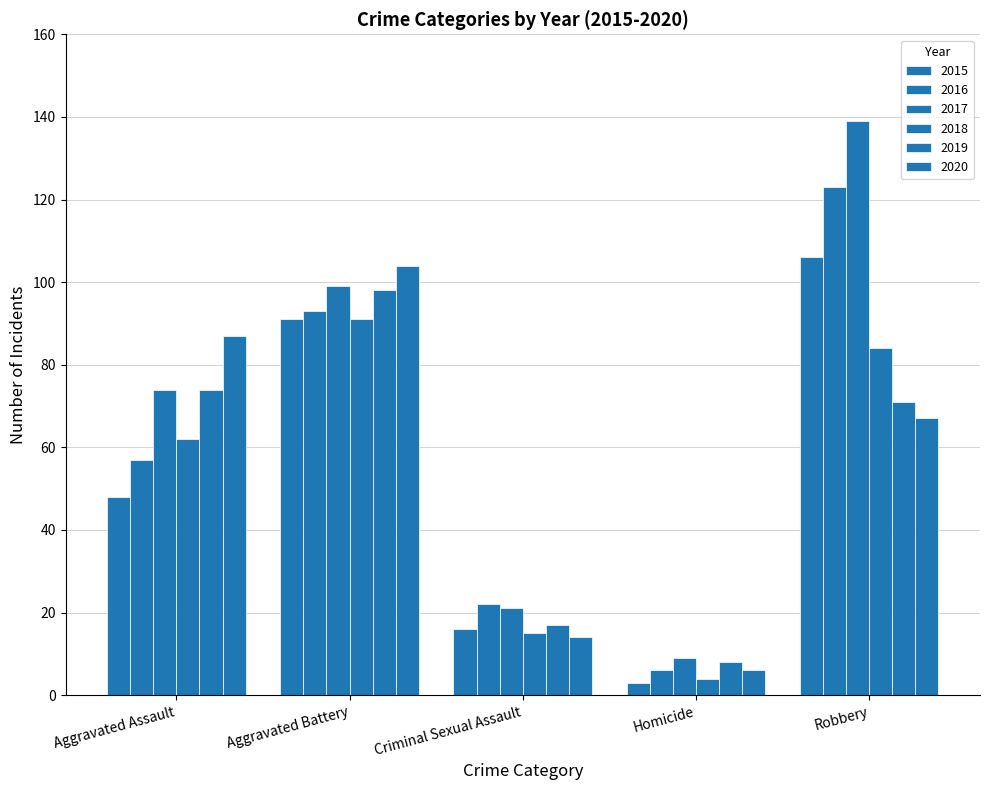

Which series has the largest total across all categories?

2017